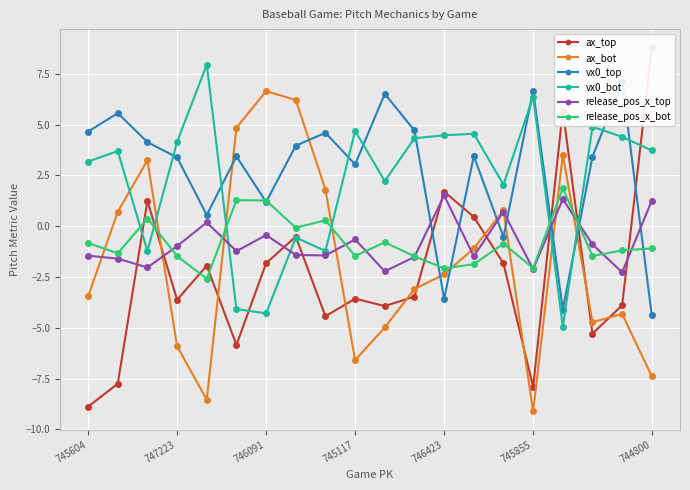

How many intersections are there between ax_bot and vx0_bot?

6